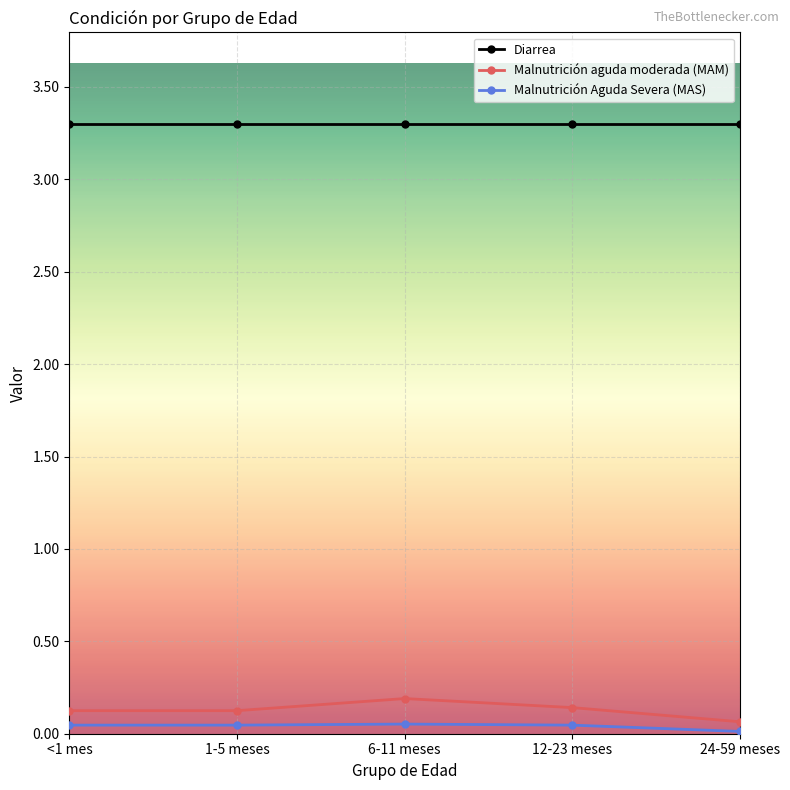

The Malnutrición aguda moderada (MAM) series shows 0.1 at 1-5 meses. True or false?

True